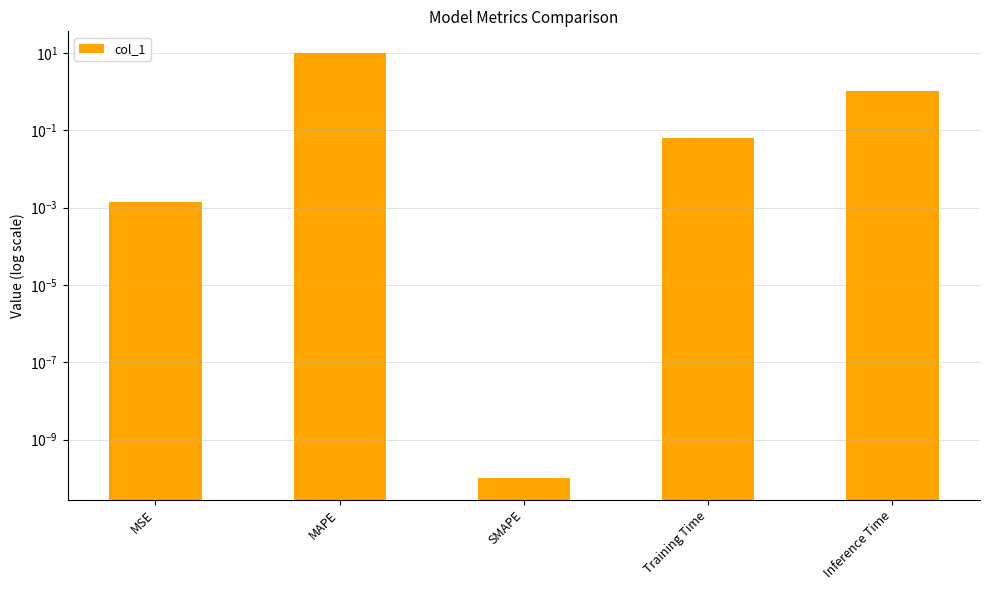

What is the label of the 5th bar from the right?

MSE